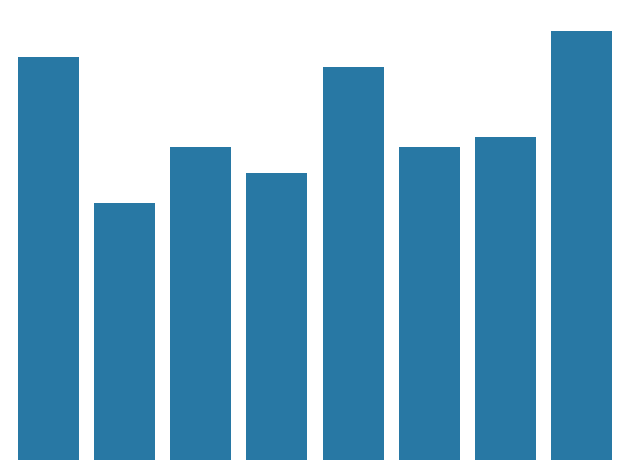

Reading left to right, transcribe all the data shown in this chart.

80	51	62	57	78	62	64	85